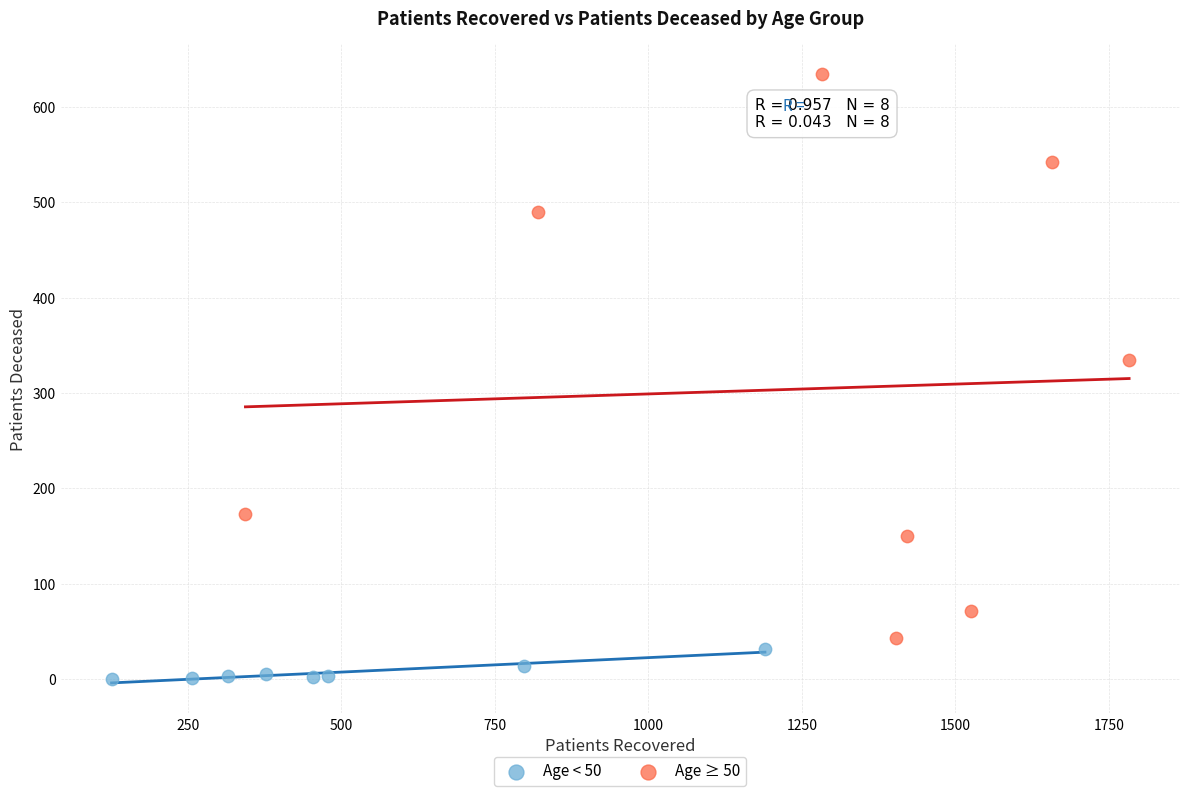

Which series reaches the maximum Y coordinate?

Age ≥ 50